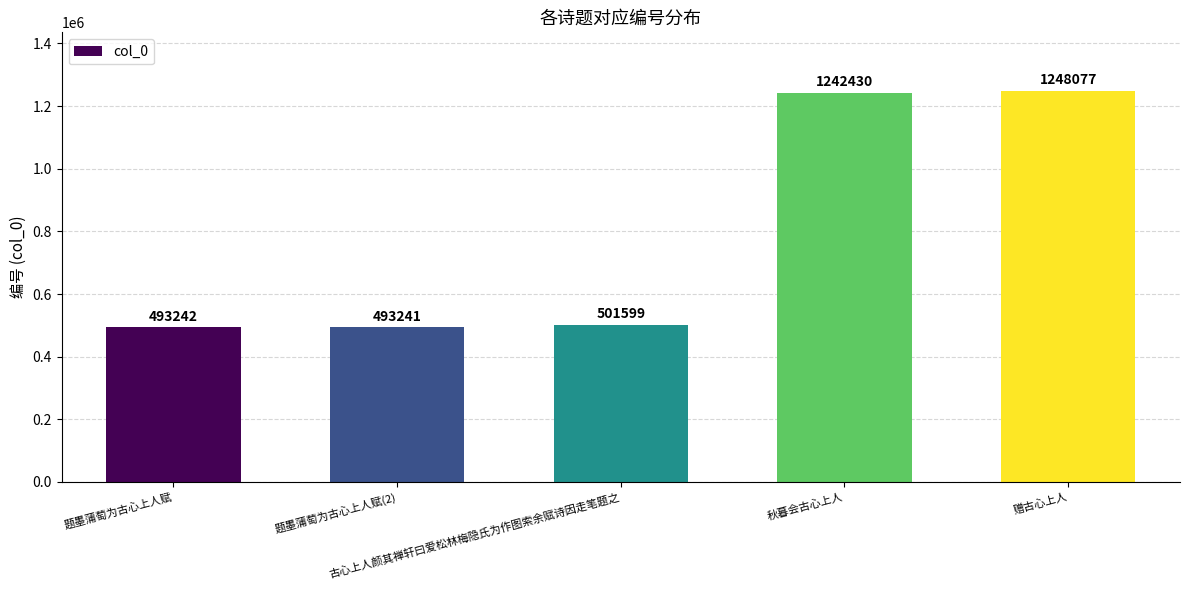

At which category does the chart reach its minimum across all series?

题墨蒲萄为古心上人赋(2)